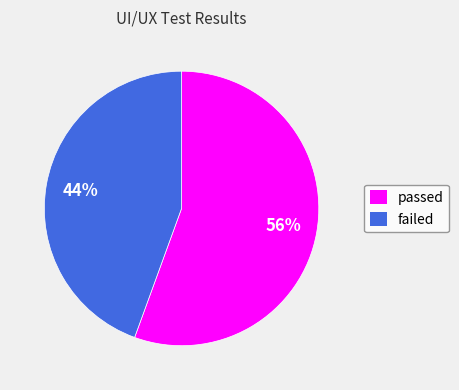

To the nearest percent, what is the average slice percentage?

50%